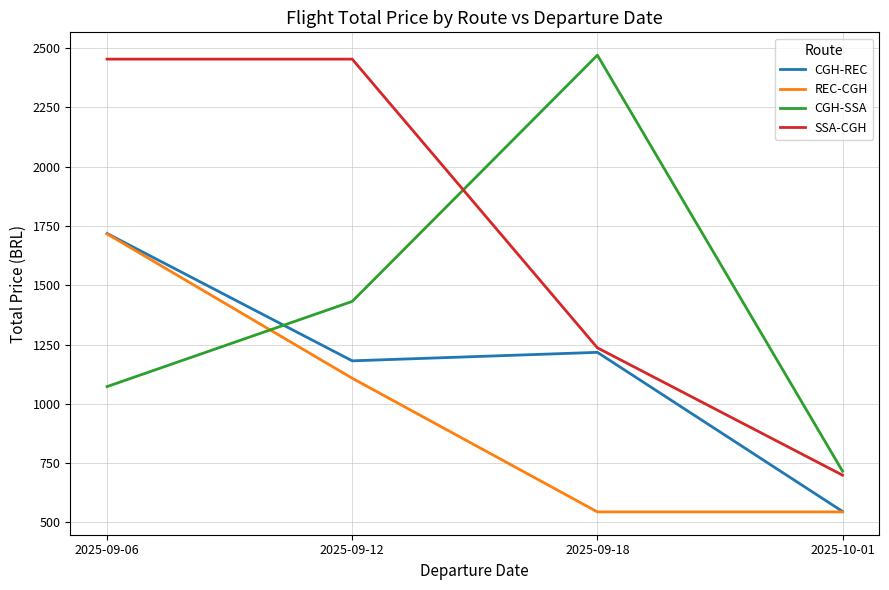

What is the average value of the REC-CGH series?

978.2